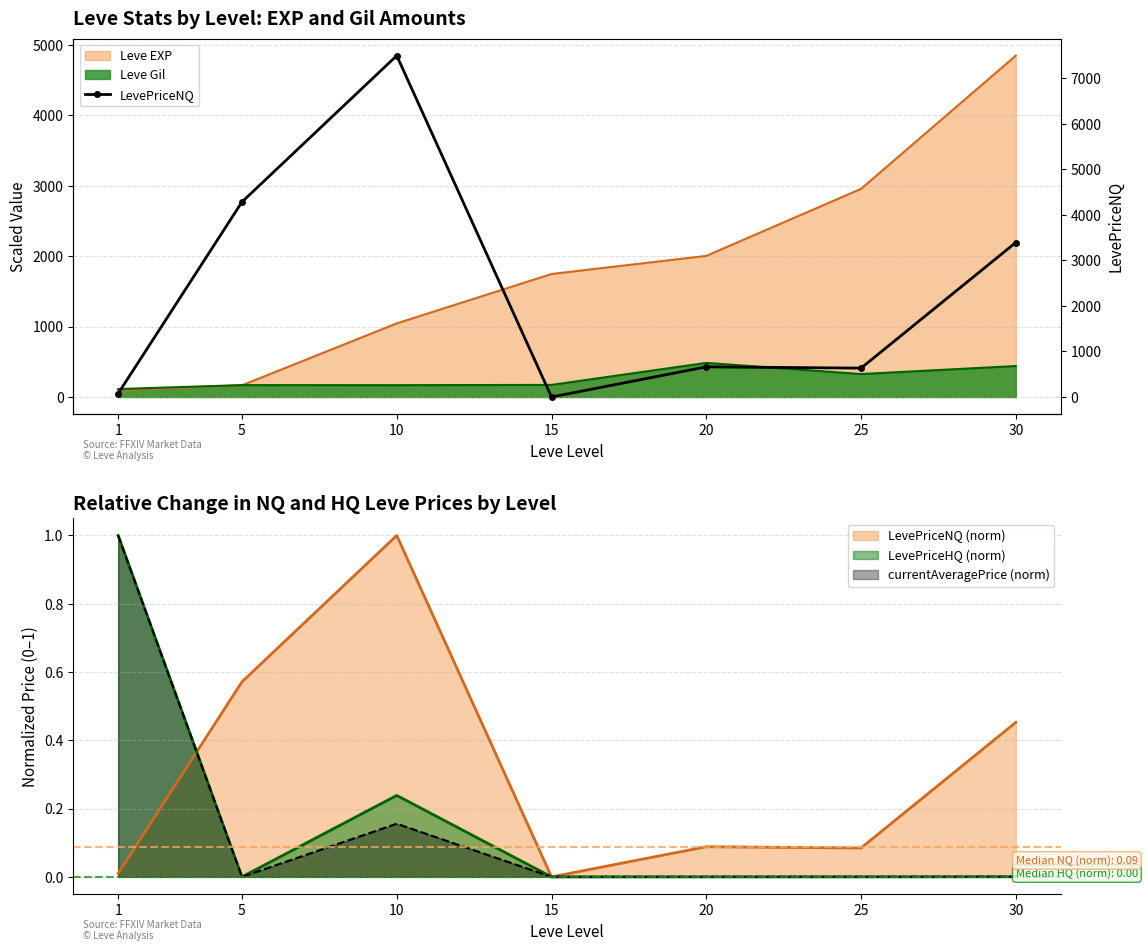

The chart shows a value of 3394.3 at 30. True or false?

True